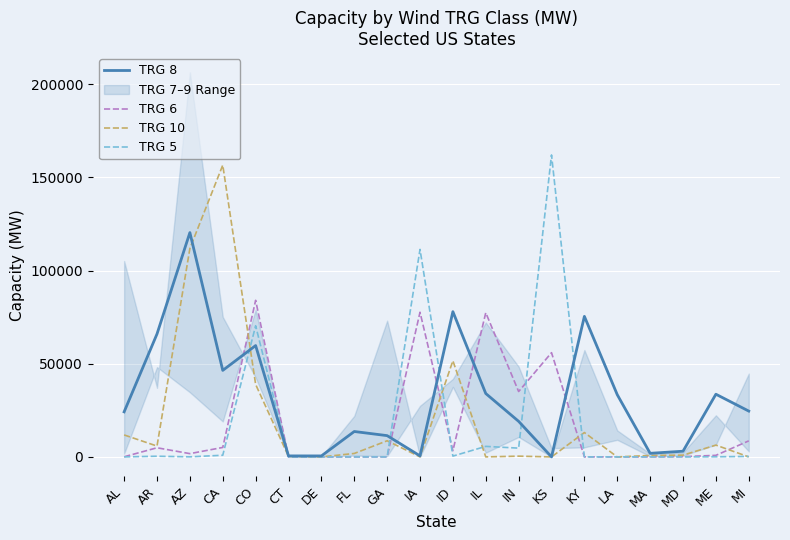

In TRG 8, how many points are lower than both neighbors (excluding endpoints)?

5